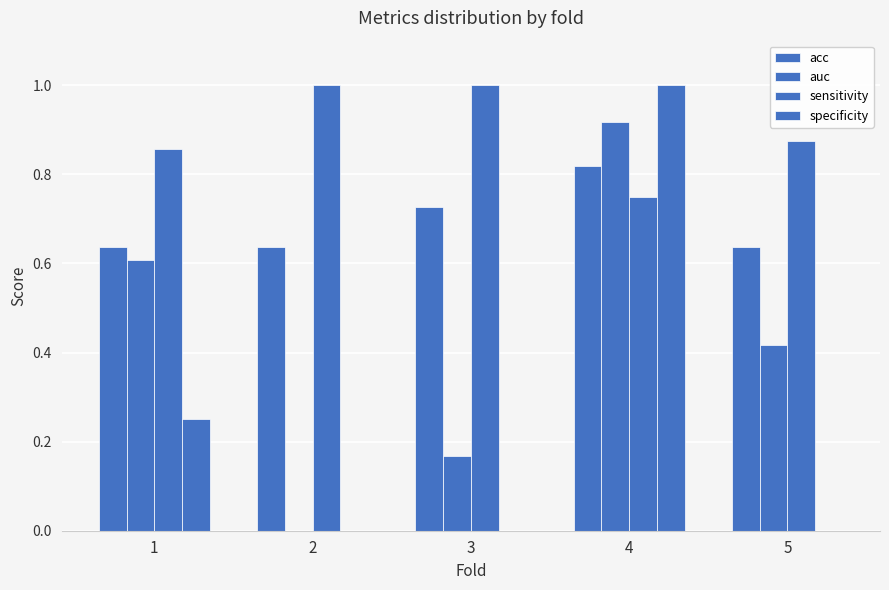

How many positive values does the auc series have?

4